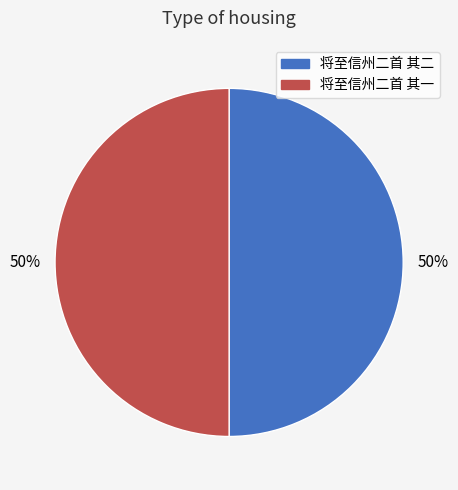

To the nearest percent, what is the average slice percentage?

50%